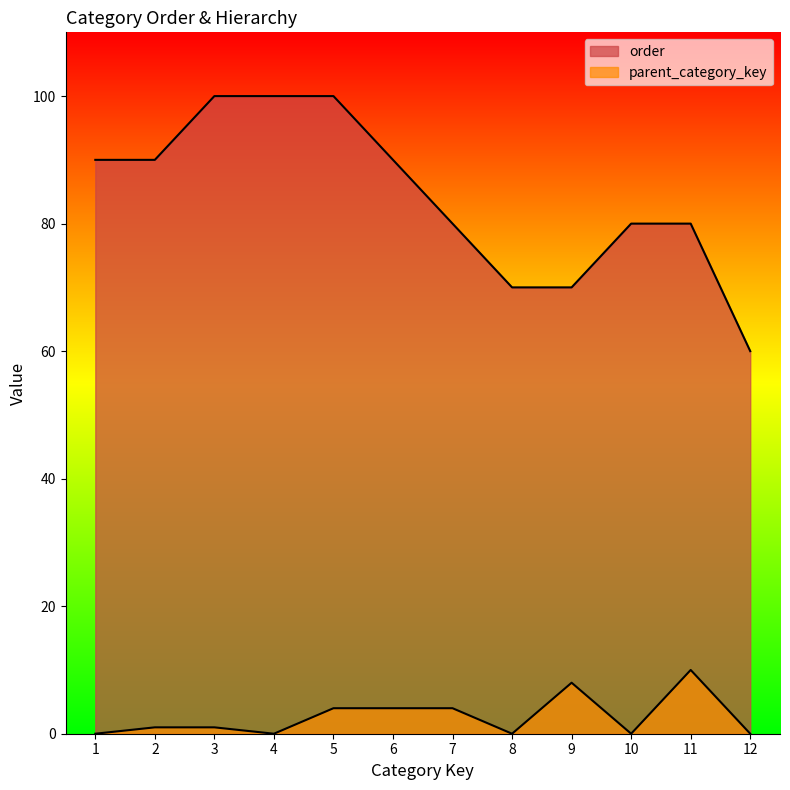

True or false: order and parent_category_key cross at least once.

False